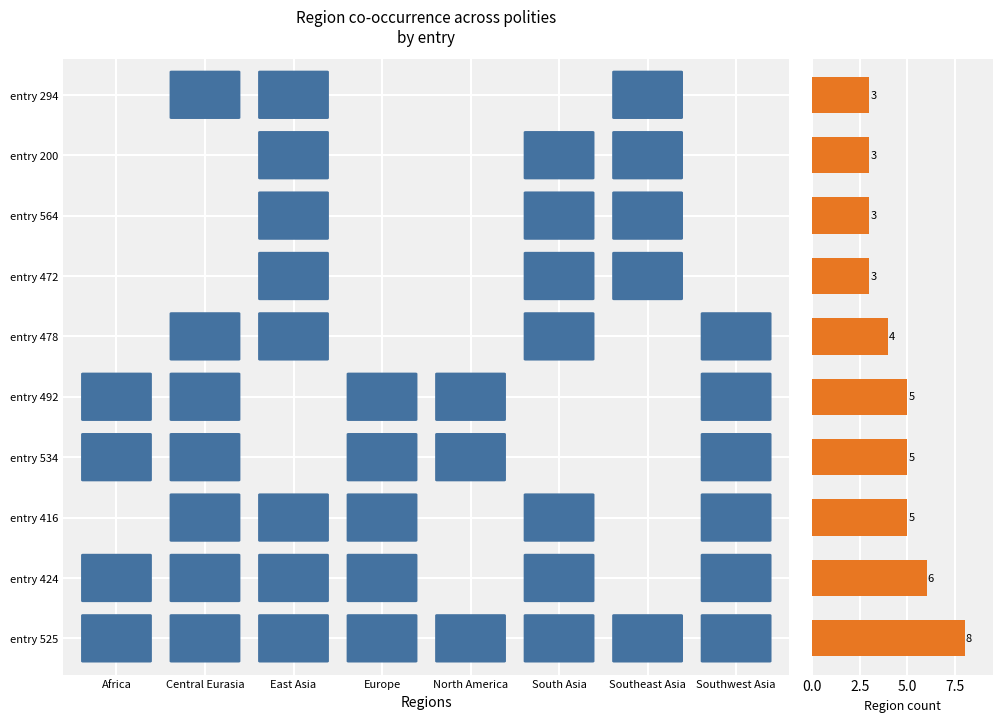

How many distinct data groups are displayed?

1